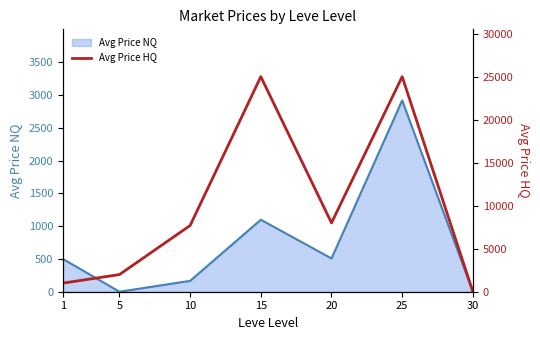

The value of Avg Price NQ at 5 is 0.0. True or false?

True